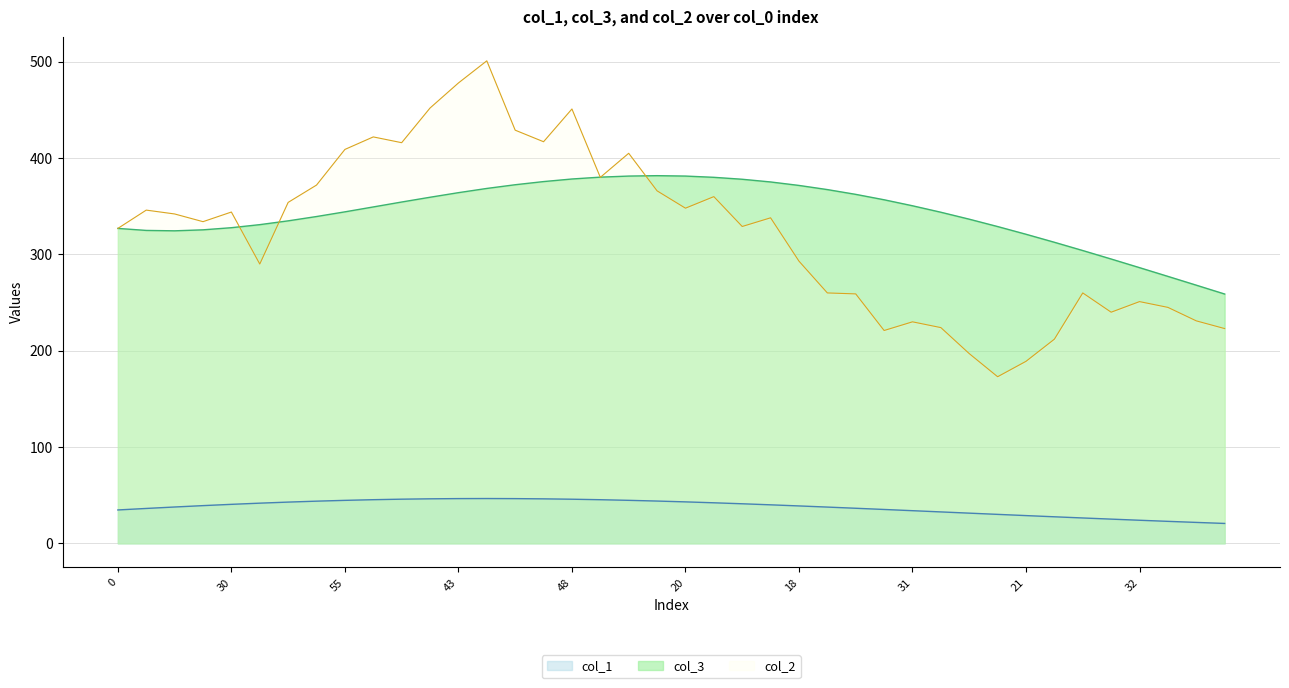

What is the label of the 2nd point from the left?

26